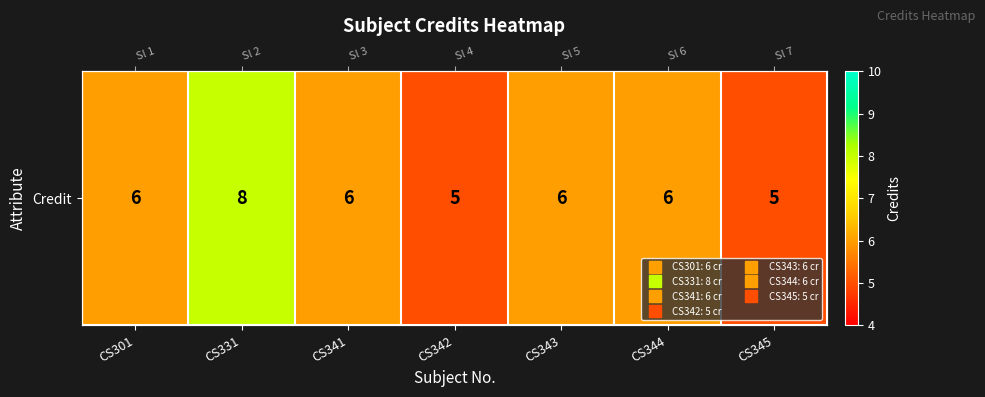

Which label corresponds to the largest value in the chart?

CS331